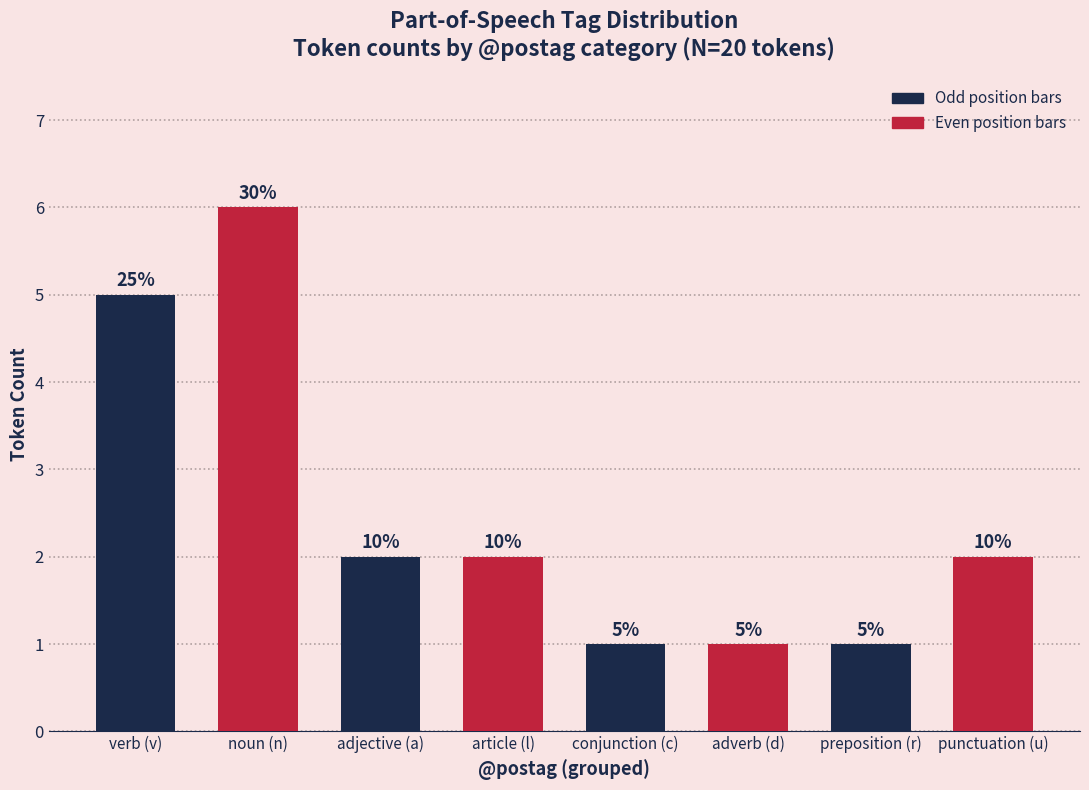

Reading left to right, list all the values displayed in this chart.

5	6	2	2	1	1	1	2